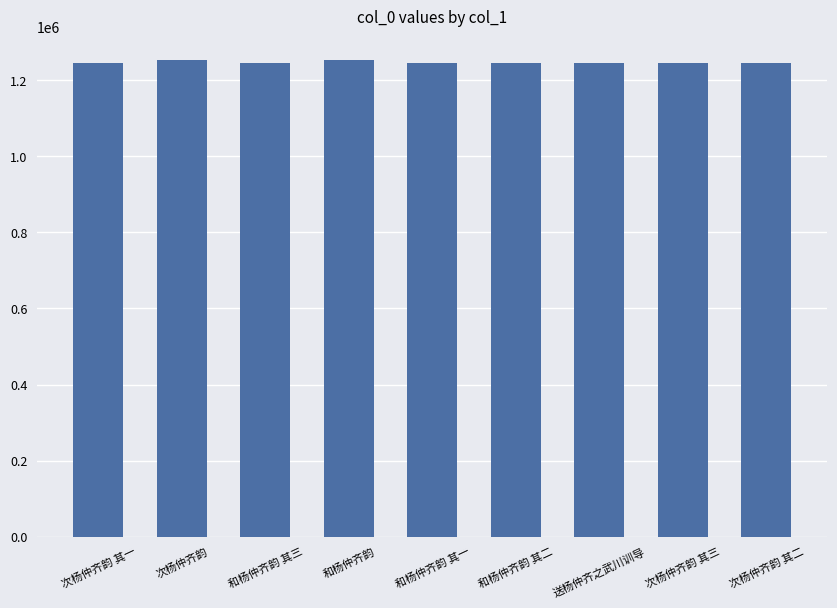

How many bars are there in total?

9